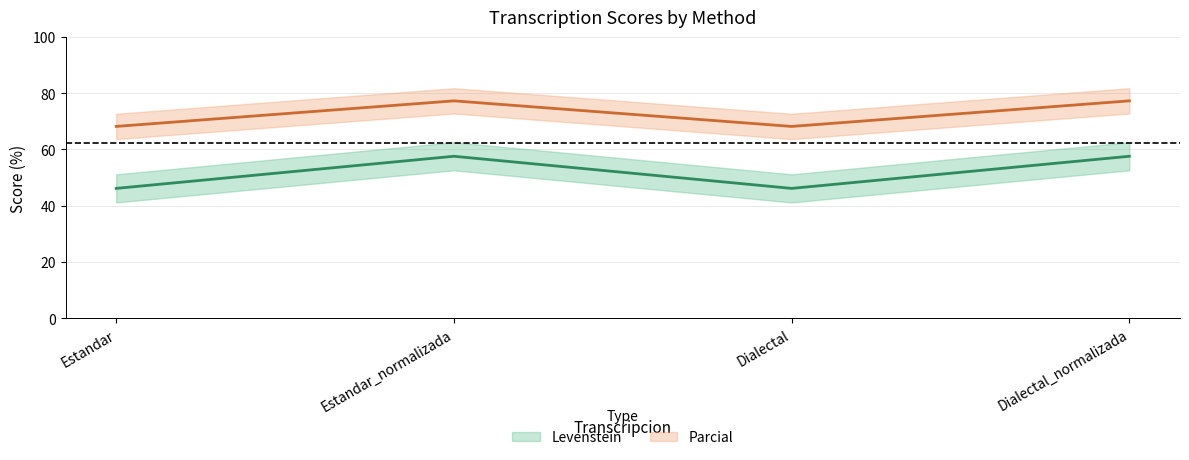

What is the spread (max minus min) of values at Estandar?

22.0